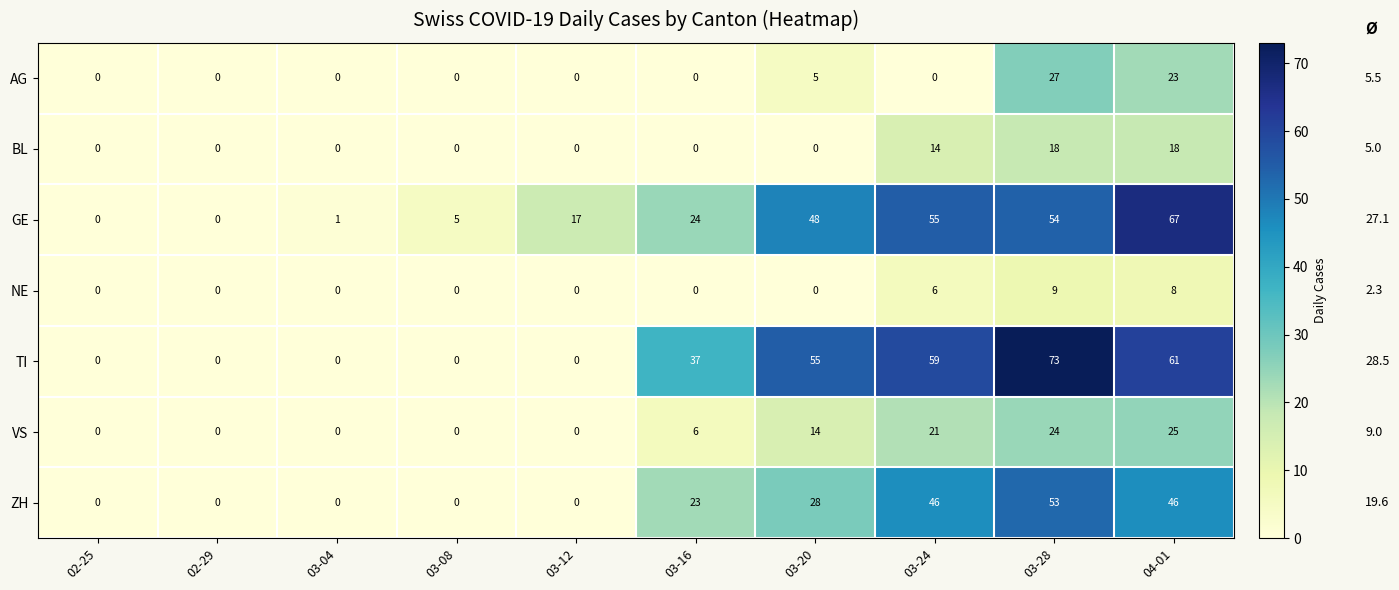

Which category has the highest value across all series?

03-28